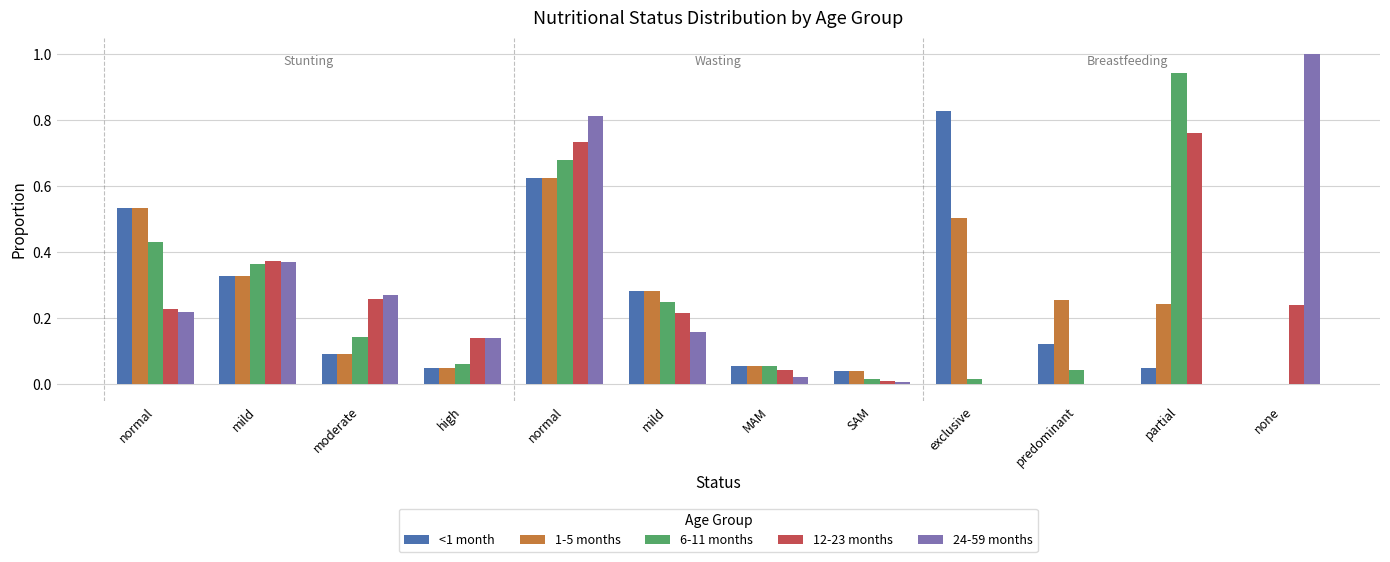

Reading right to left, what are all the values shown in this chart?

<1 month: 0.0	0.0	0.1	0.8	0.0	0.1	0.3	0.6	0.0	0.1	0.3	0.5
1-5 months: 0.0	0.2	0.3	0.5	0.0	0.1	0.3	0.6	0.0	0.1	0.3	0.5
6-11 months: -0.0	0.9	0.0	0.0	0.0	0.1	0.2	0.7	0.1	0.1	0.4	0.4
12-23 months: 0.2	0.8	0.0	0.0	0.0	0.0	0.2	0.7	0.1	0.3	0.4	0.2
24-59 months: 1.0	0.0	0.0	0.0	0.0	0.0	0.2	0.8	0.1	0.3	0.4	0.2